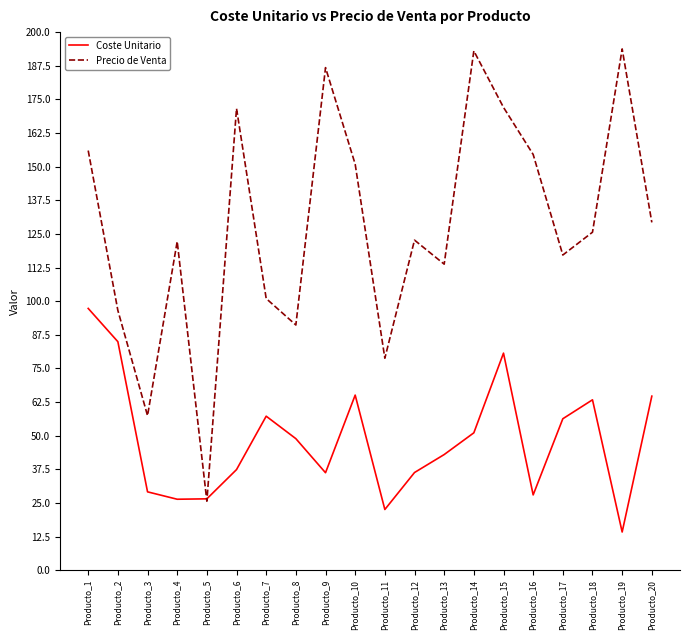

How many distinct data groups are displayed?

2